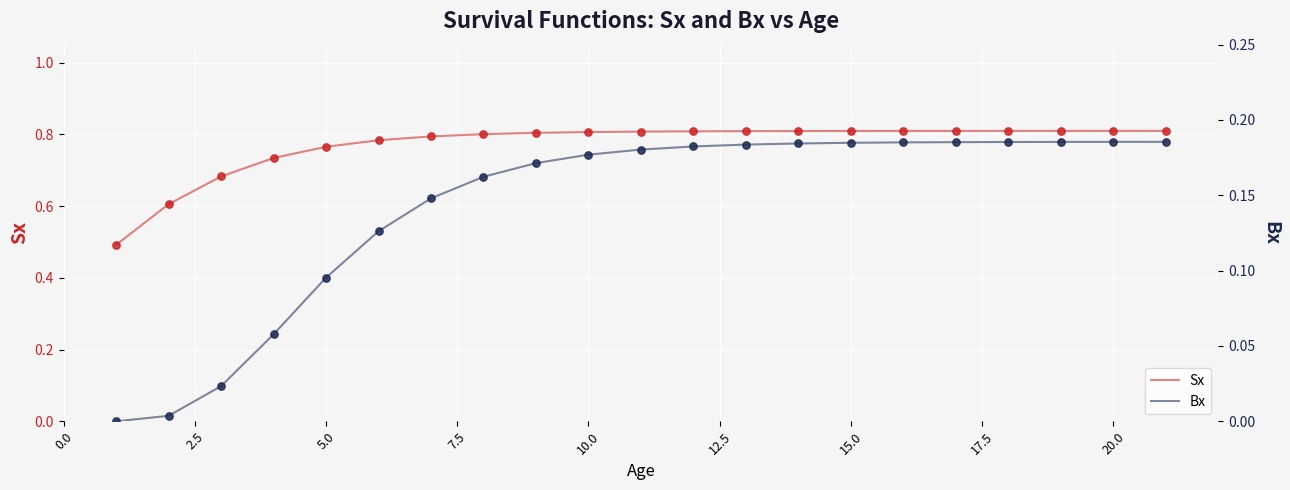

What are all the series names shown in the legend?

Sx, Bx